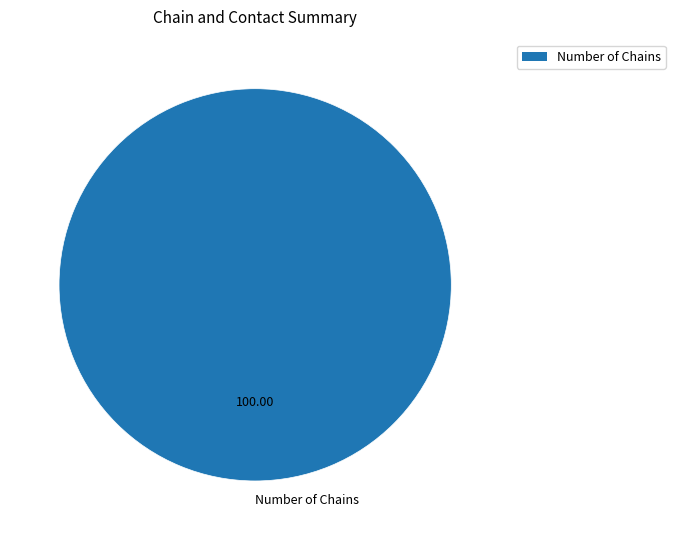

Rank the categories by value from highest to lowest.

Number of Chains